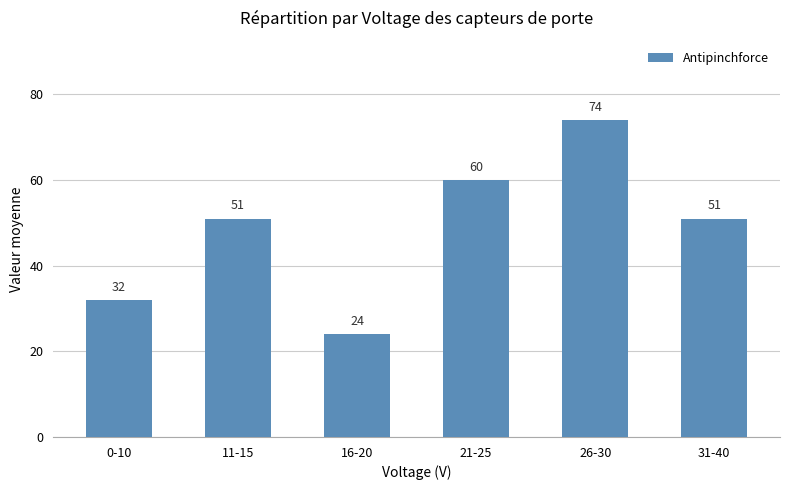

What position from the right is 21-25?

3